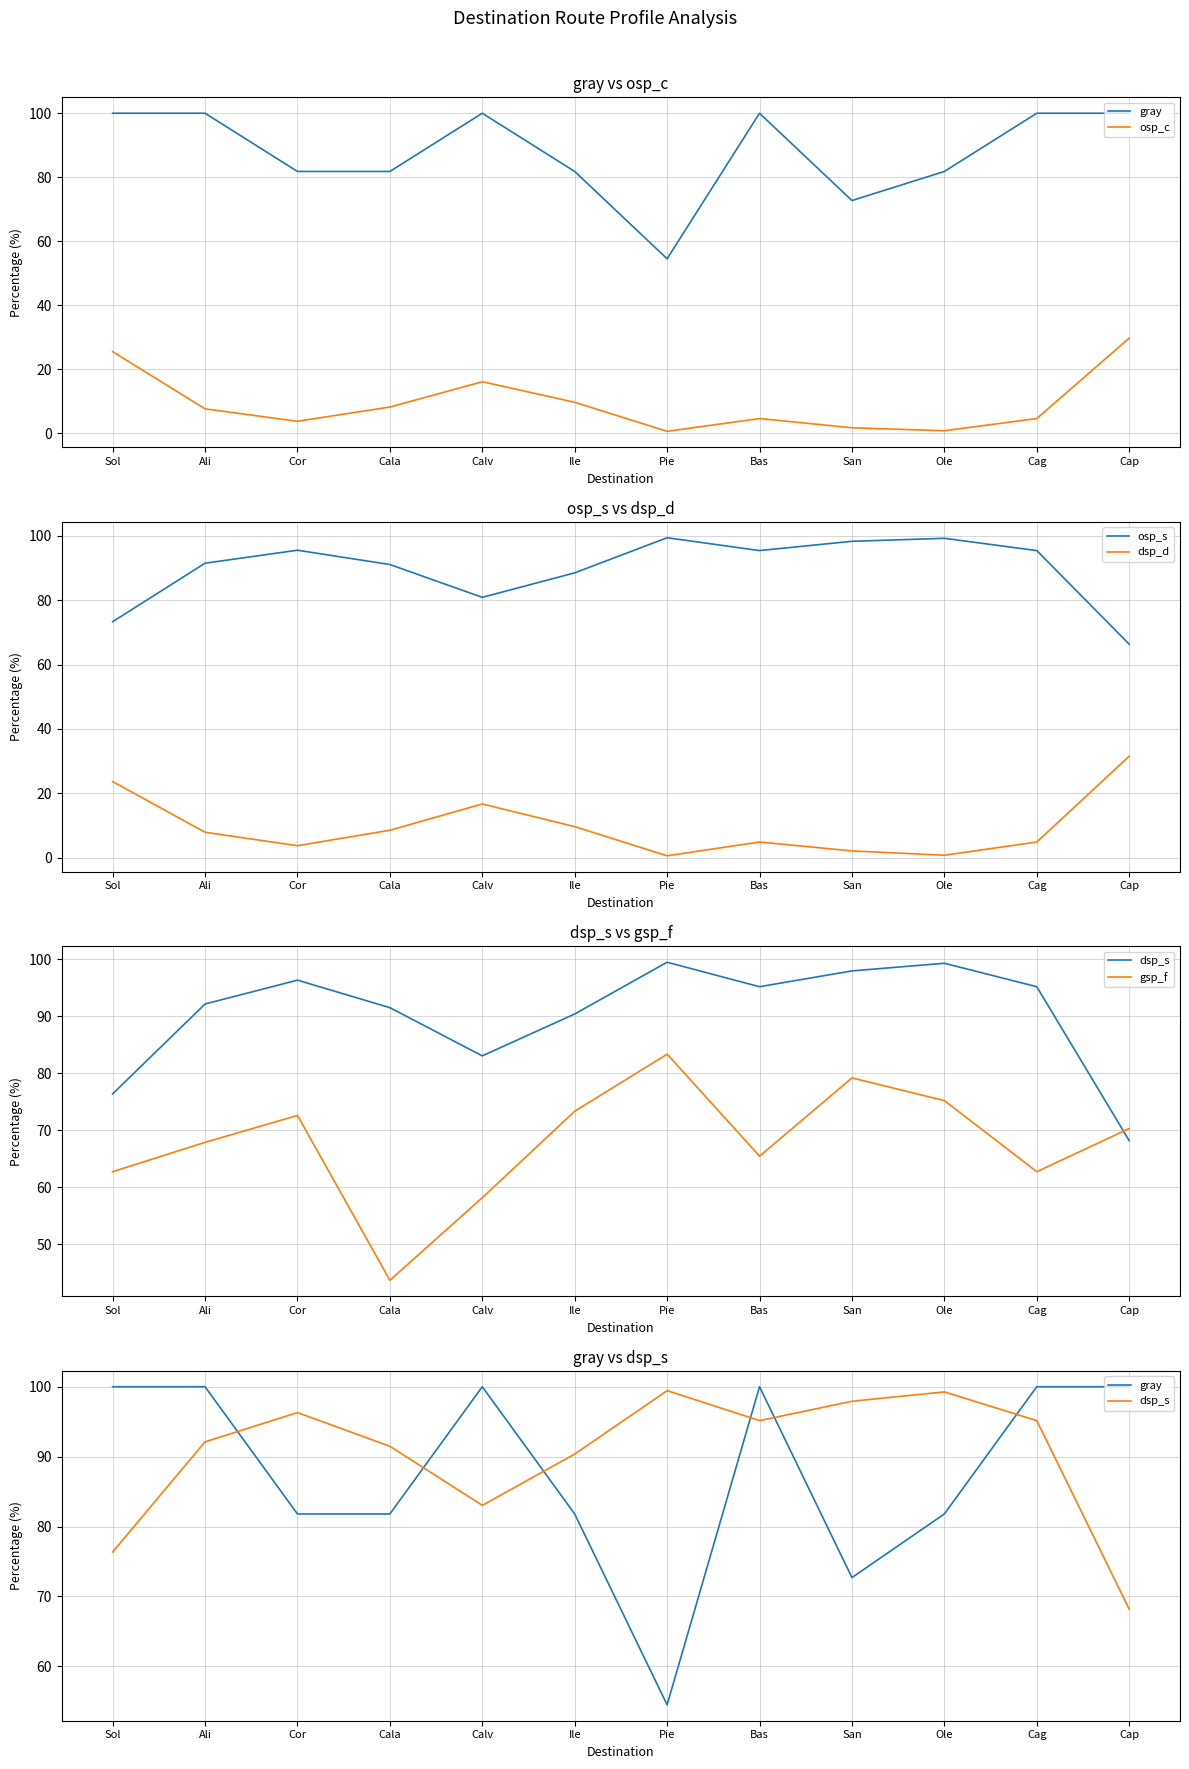

At which category does gray reach its first local valley?

Pie